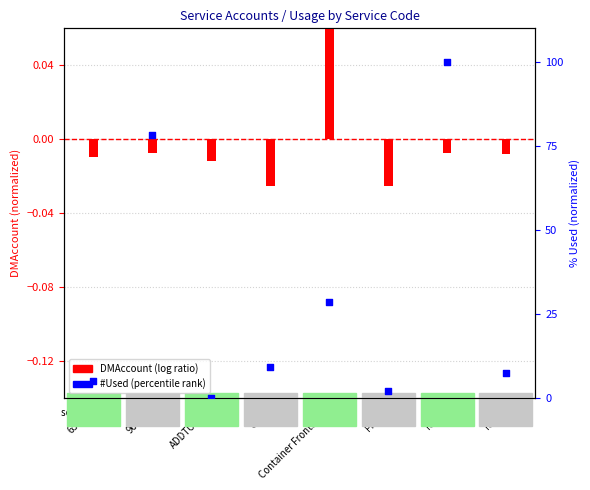

At which category is the sum across all series the highest?

RES1